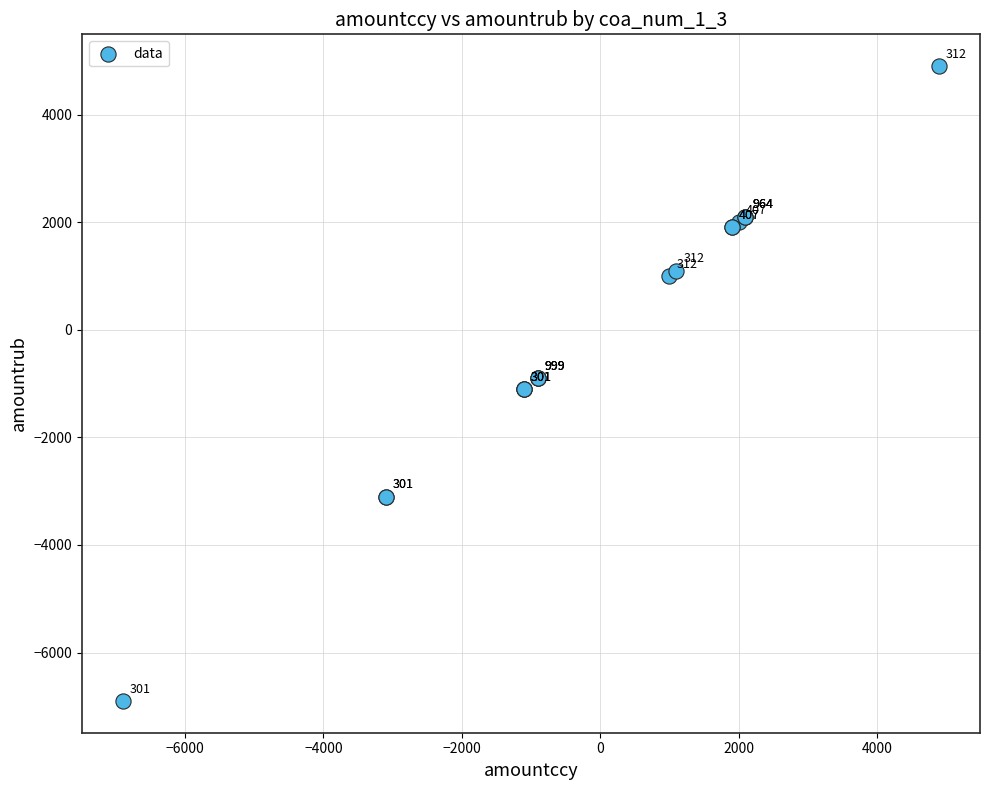

What Y value in the scatter plot is closest to -1000?

-1100